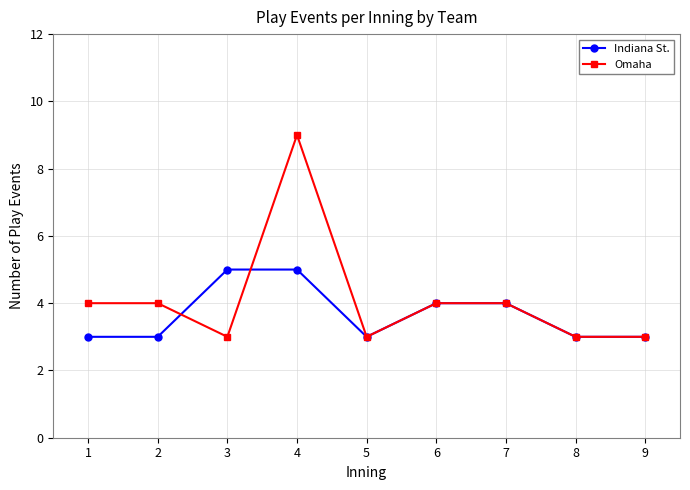

What is the smallest value displayed?

3